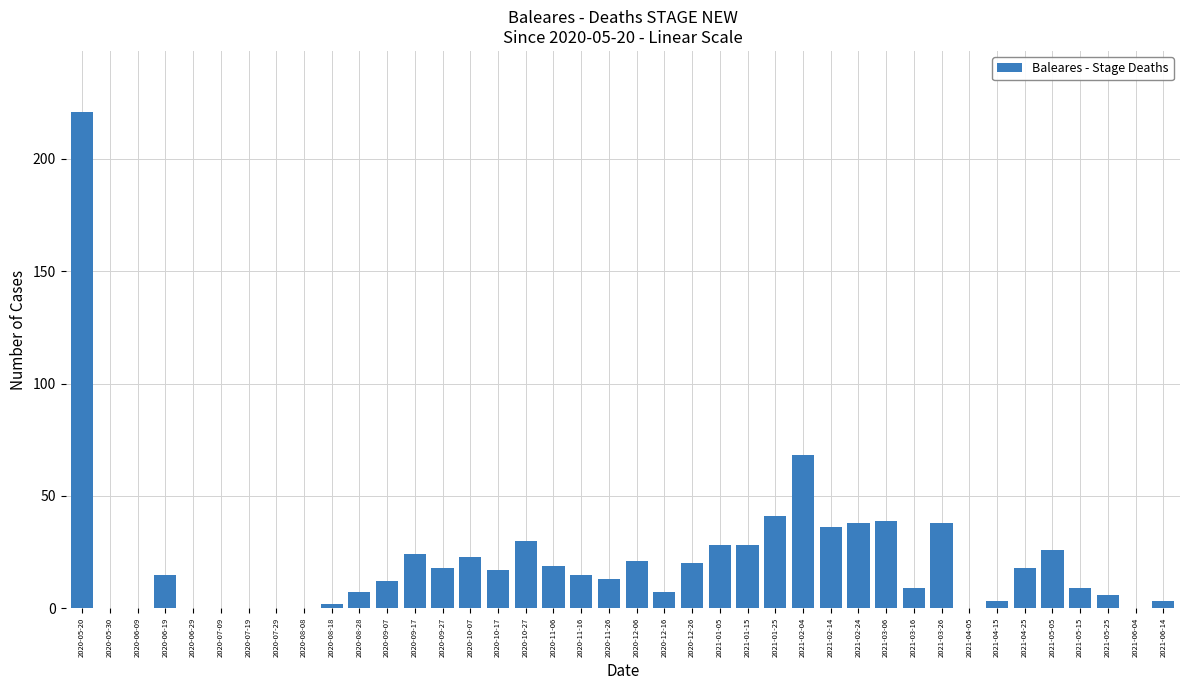

Between 2020-11-26 and 2020-07-19, which is larger?

2020-11-26